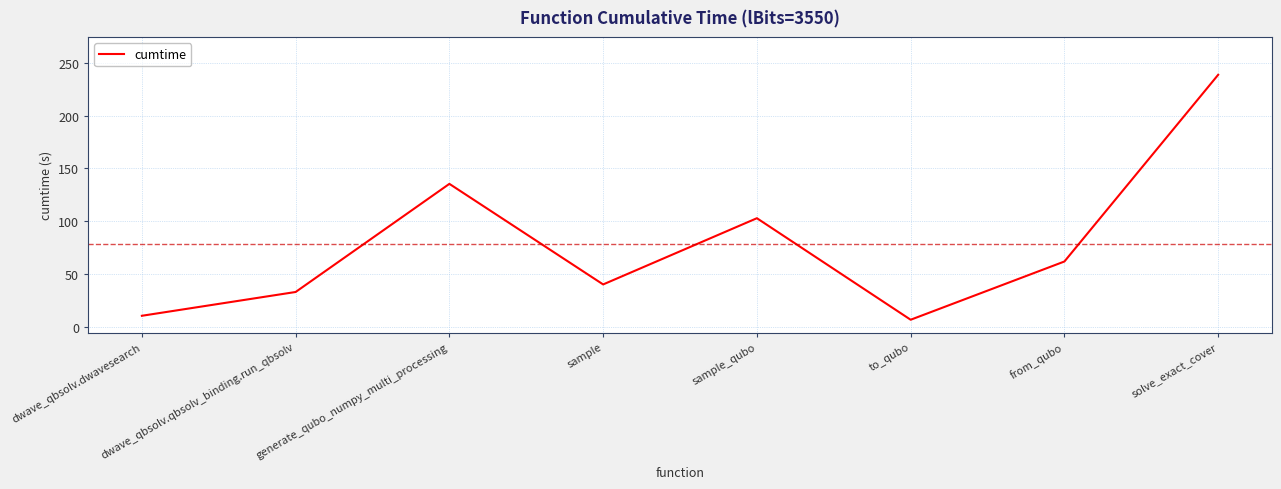

Rank the categories by value from lowest to highest.

to_qubo, dwave_qbsolv.dwavesearch, dwave_qbsolv.qbsolv_binding.run_qbsolv, sample, from_qubo, sample_qubo, generate_qubo_numpy_multi_processing, solve_exact_cover